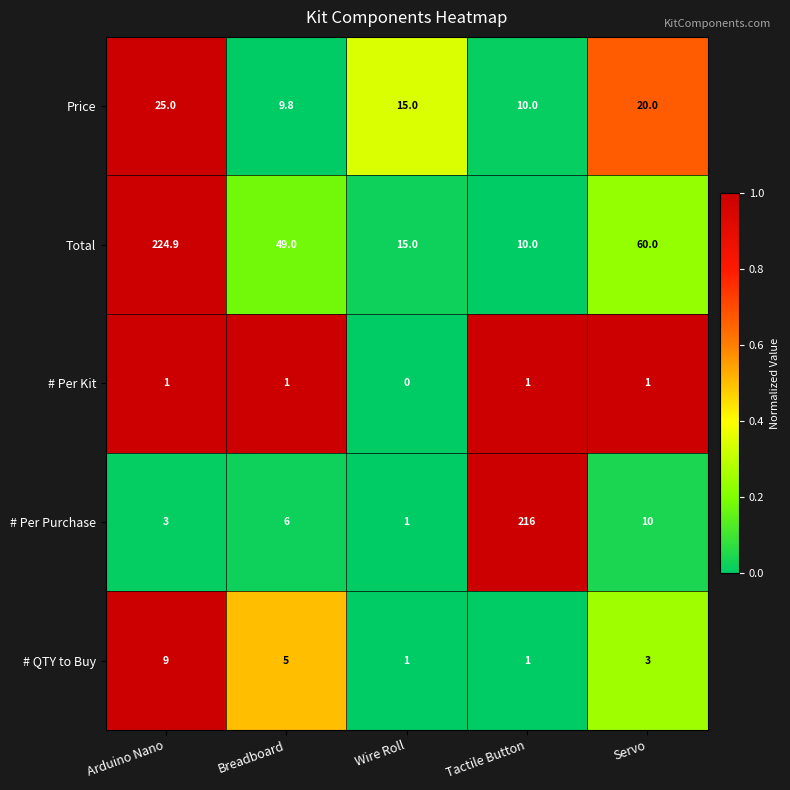

At how many categories does at least one series exceed 0?

5